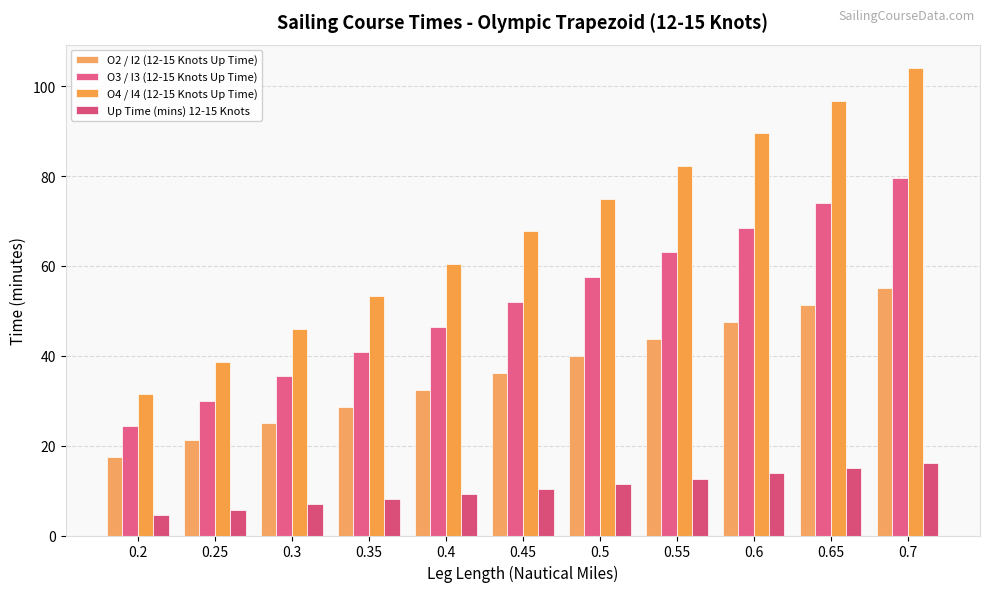

At 0.4, list the series in order from smallest to largest.

Up Time (mins) 12-15 Knots, O2 / I2 (12-15 Knots Up Time), O3 / I3 (12-15 Knots Up Time), O4 / I4 (12-15 Knots Up Time)